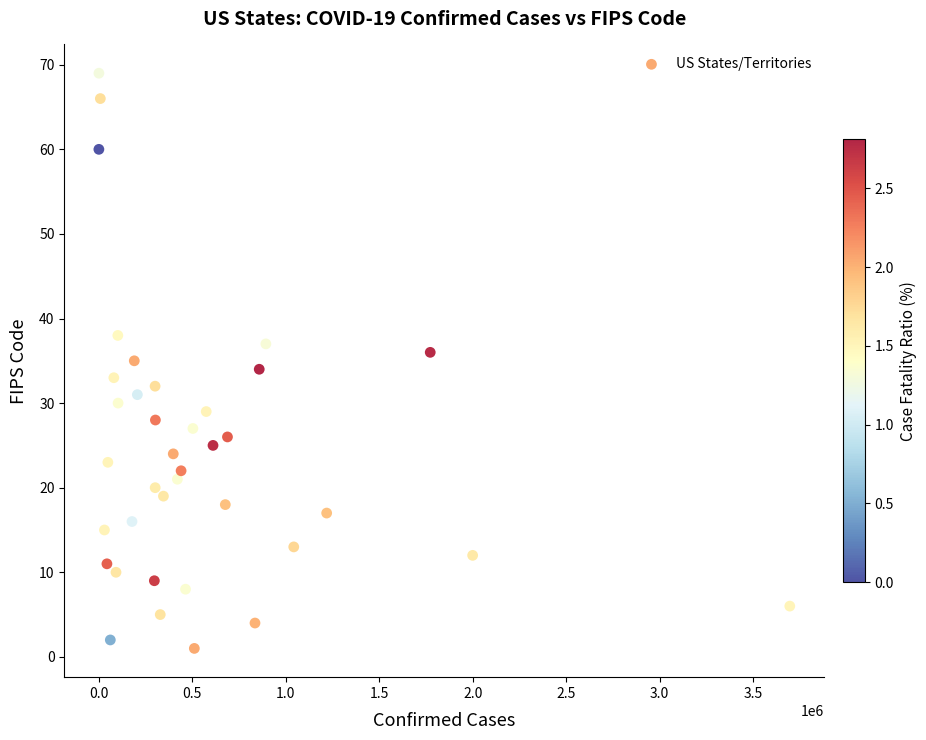

What is the range of X values (max minus min)?

3695626